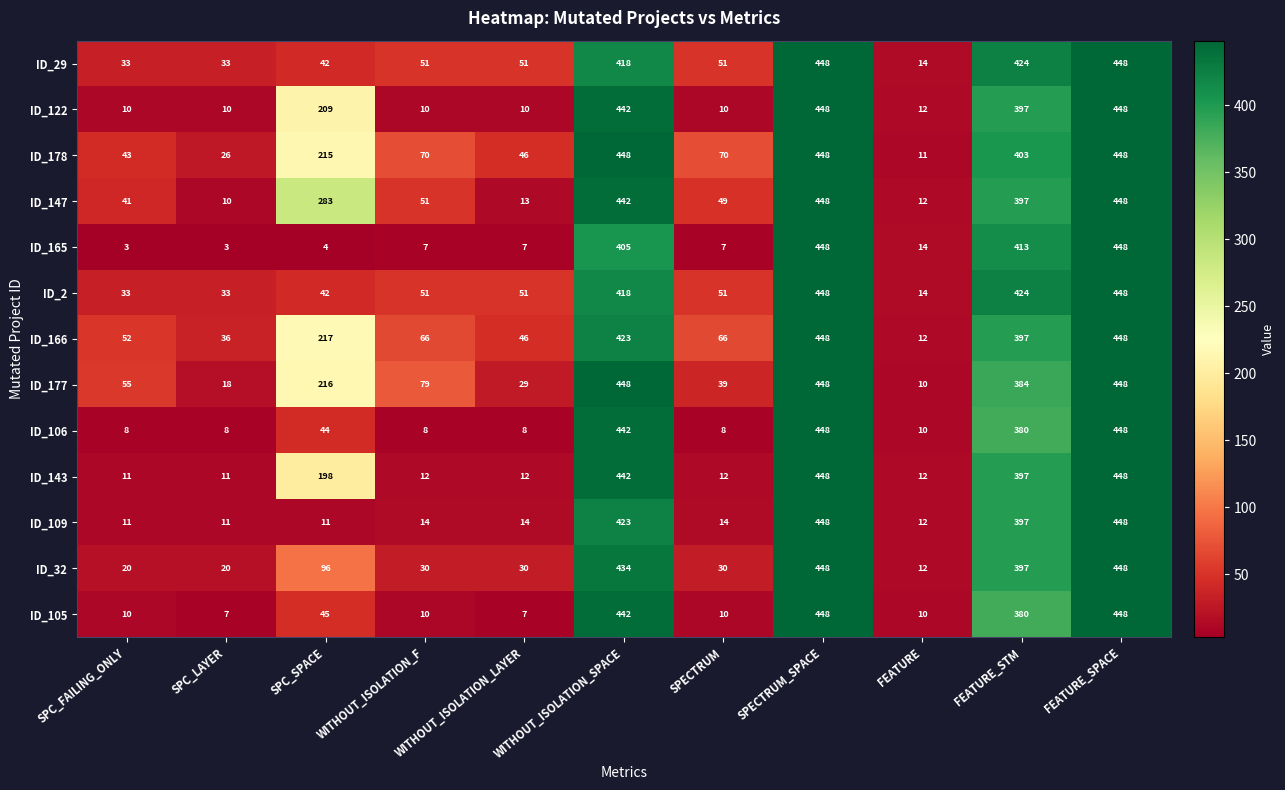

Between SPECTRUM and FEATURE_STM, which series saw the biggest shift?

ID_165